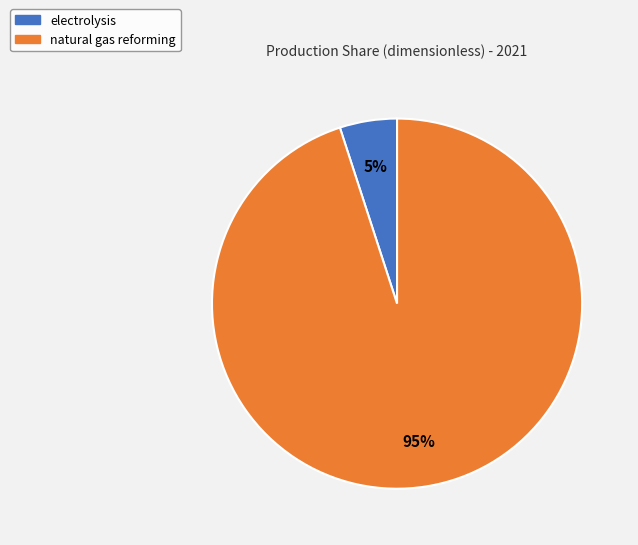

Which category has the smallest portion of the pie?

electrolysis